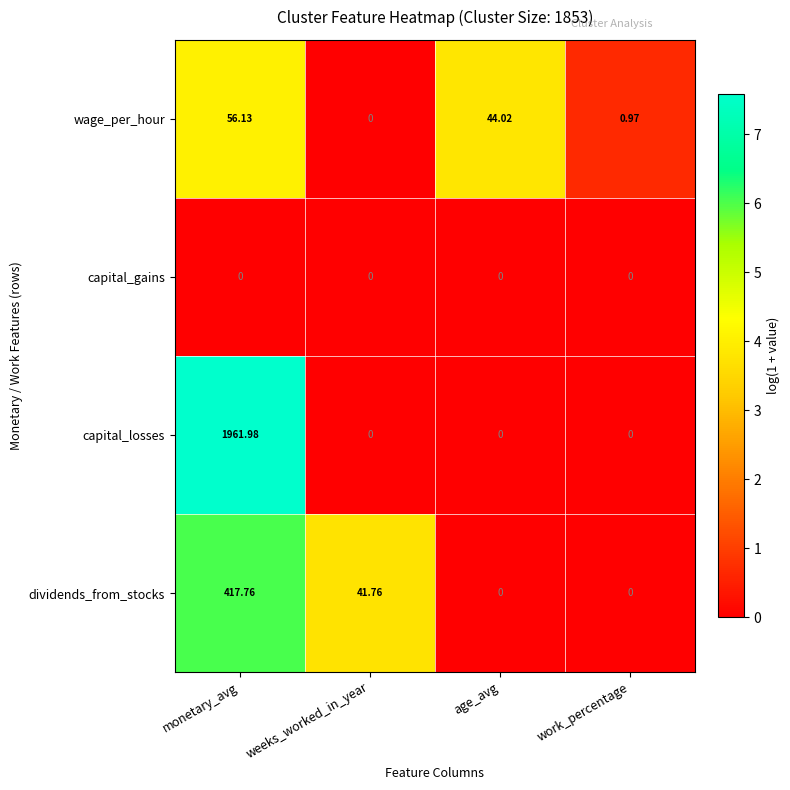

How many categories are shown in the chart?

4